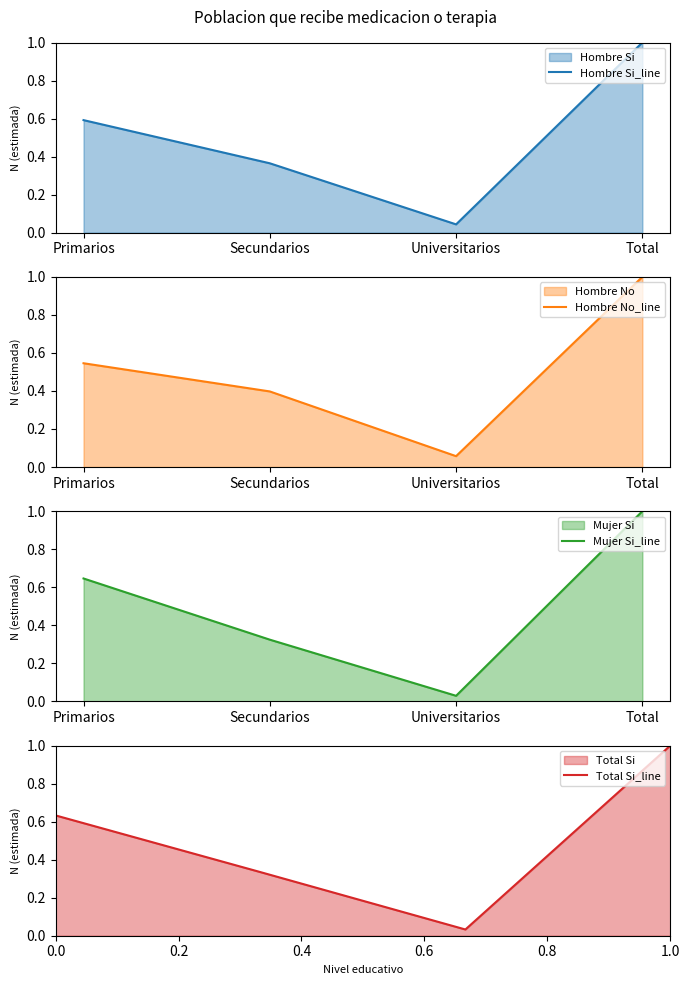

True or false: Mujer Si_line has more than 1 points higher than both neighbors.

False